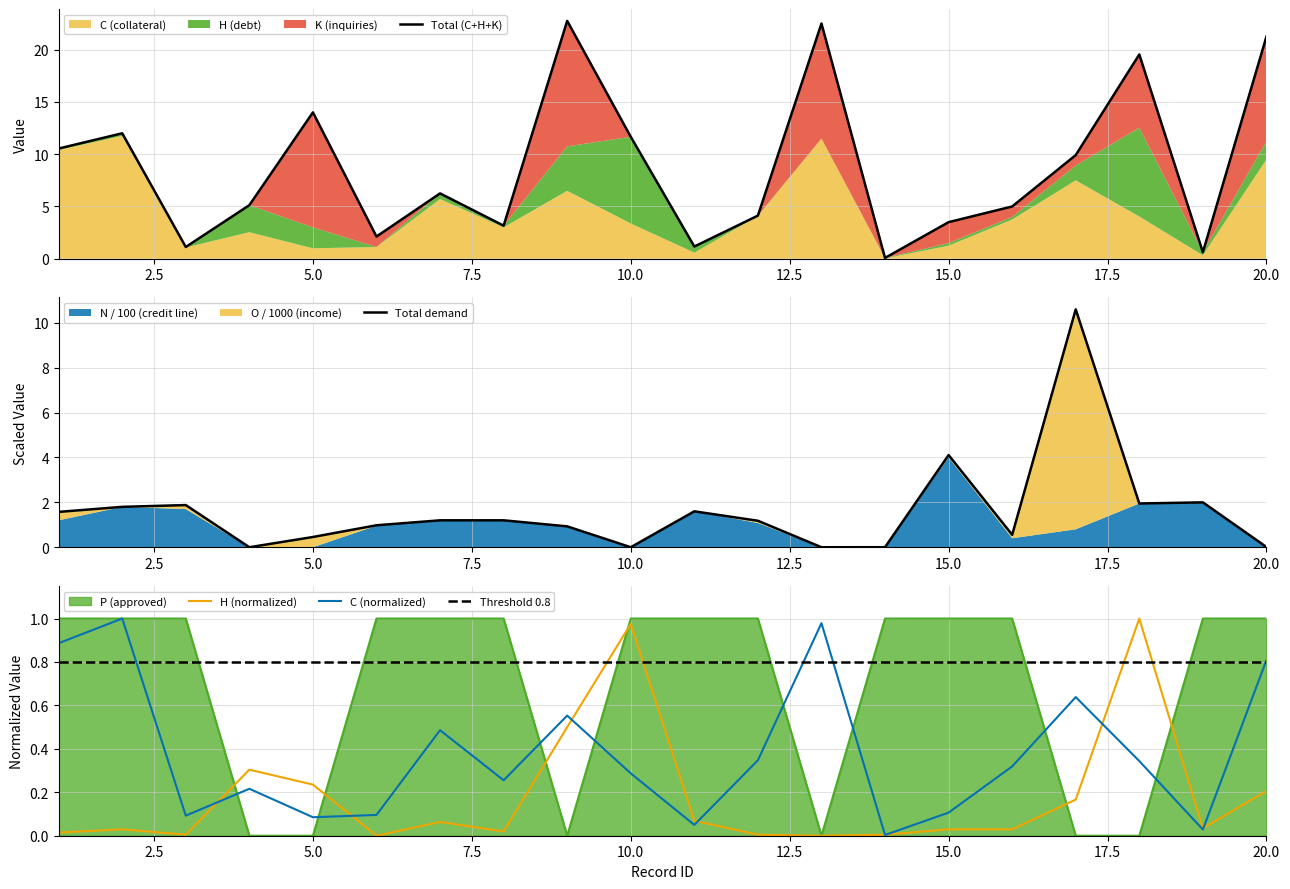

Rank the series at 15 from highest to lowest value.

P, C, H